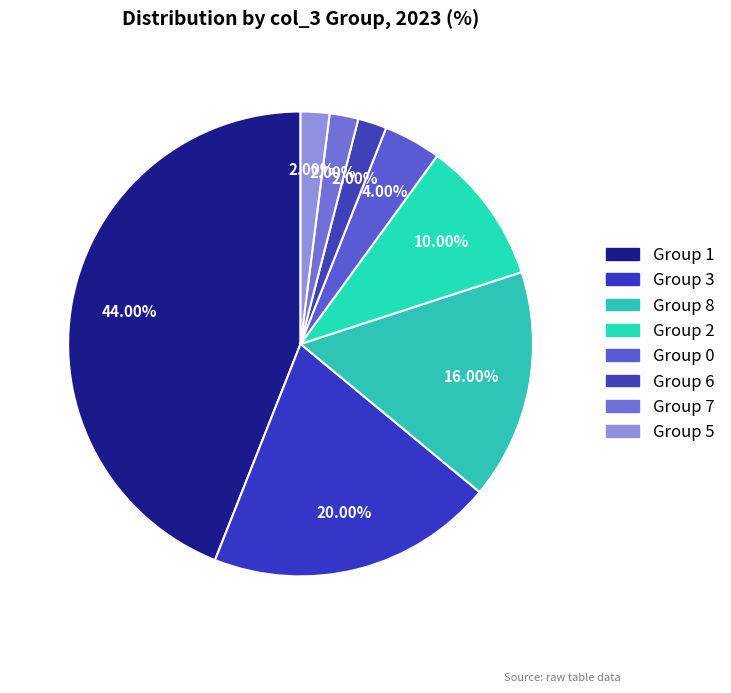

How many slices are in this pie chart?

8